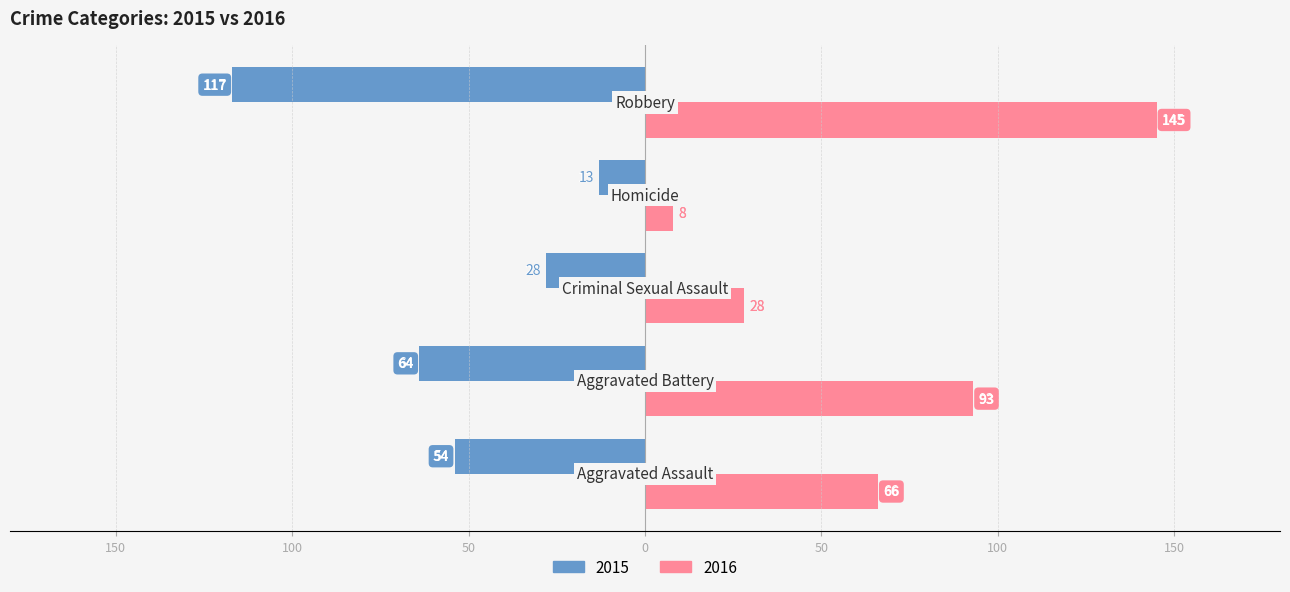

What are all the series names shown in the legend?

2015, 2016